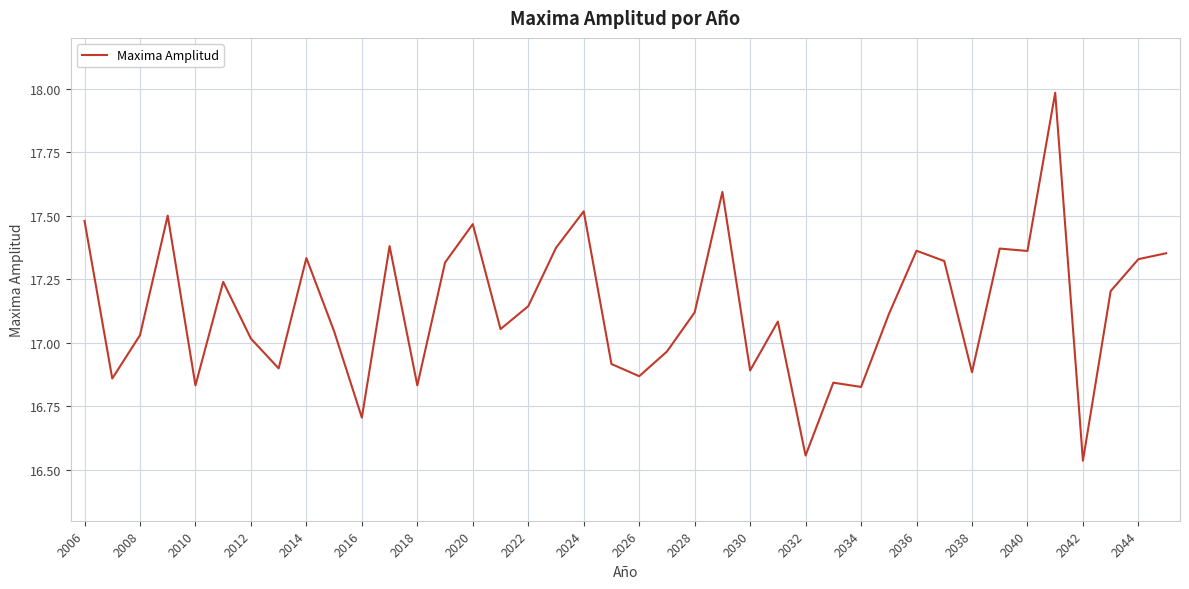

What is the greatest value displayed?

18.0